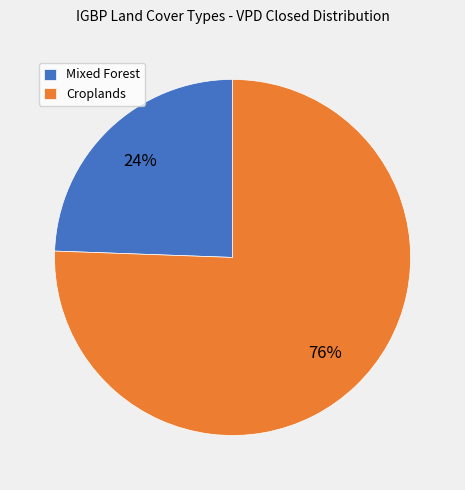

Is there any slice that represents more than half of the pie?

Yes